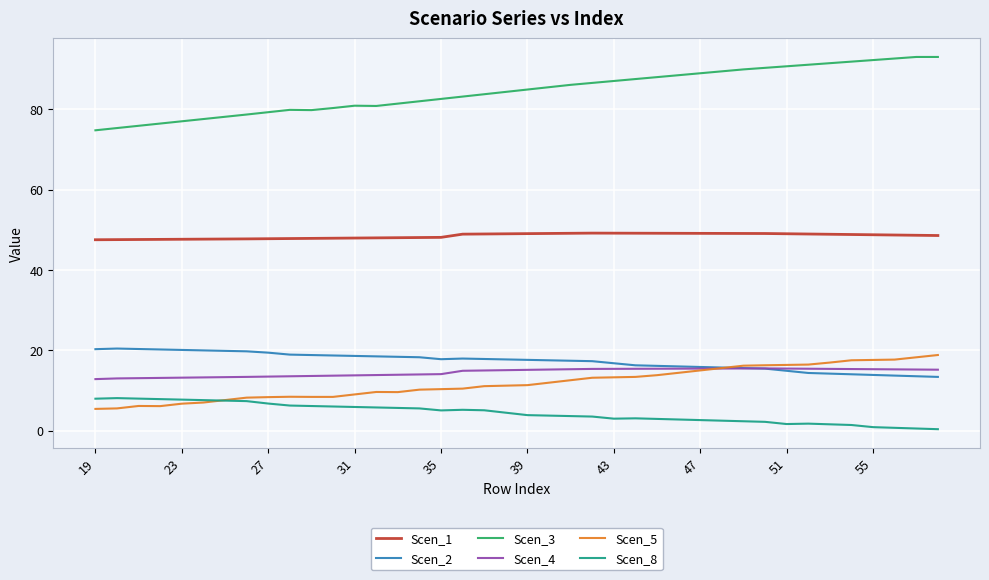

Which series has the largest total across all categories?

Scen_3